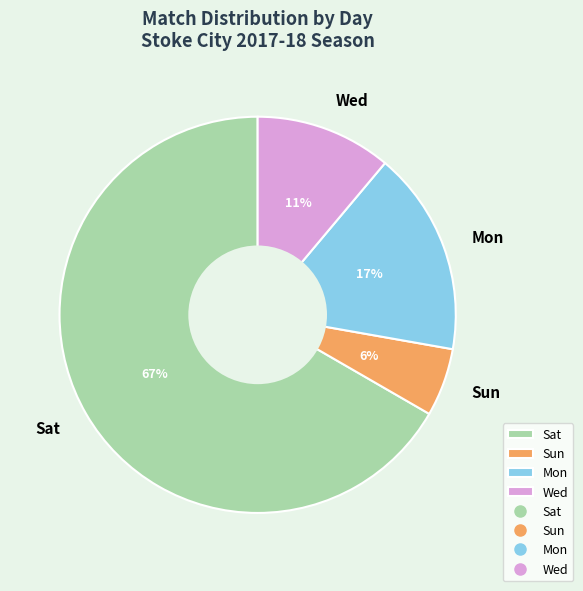

The Wed slice represents 11% of the pie. True or false?

True